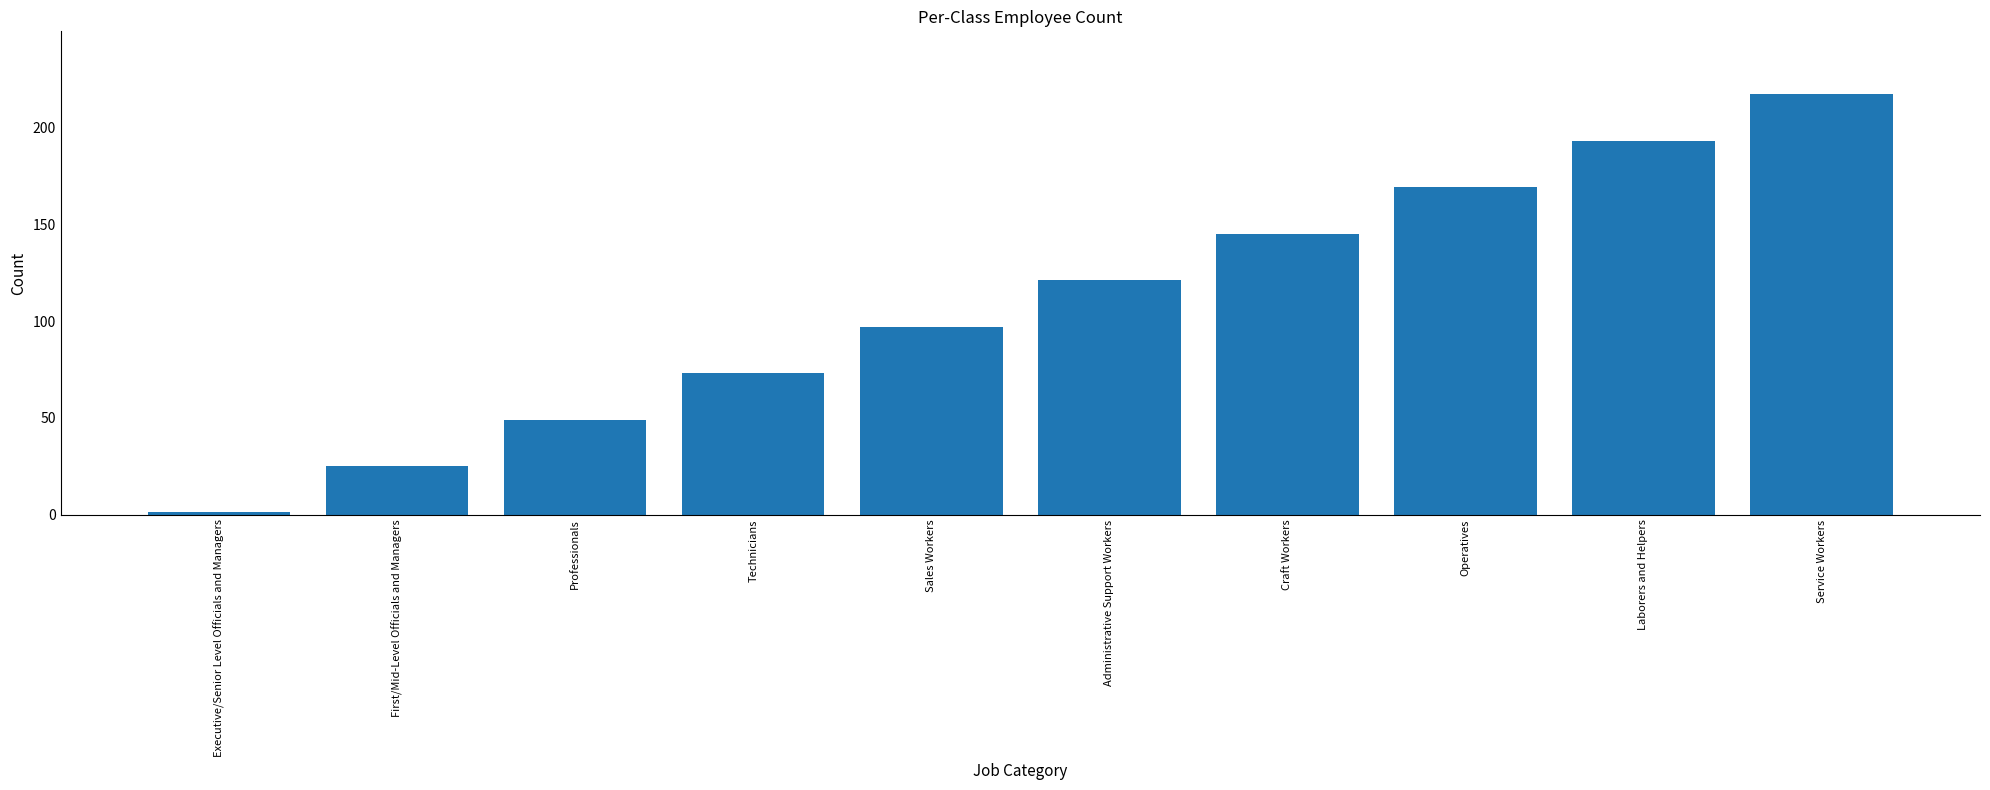

Are the bars grouped side by side (vs. stacked)?

No